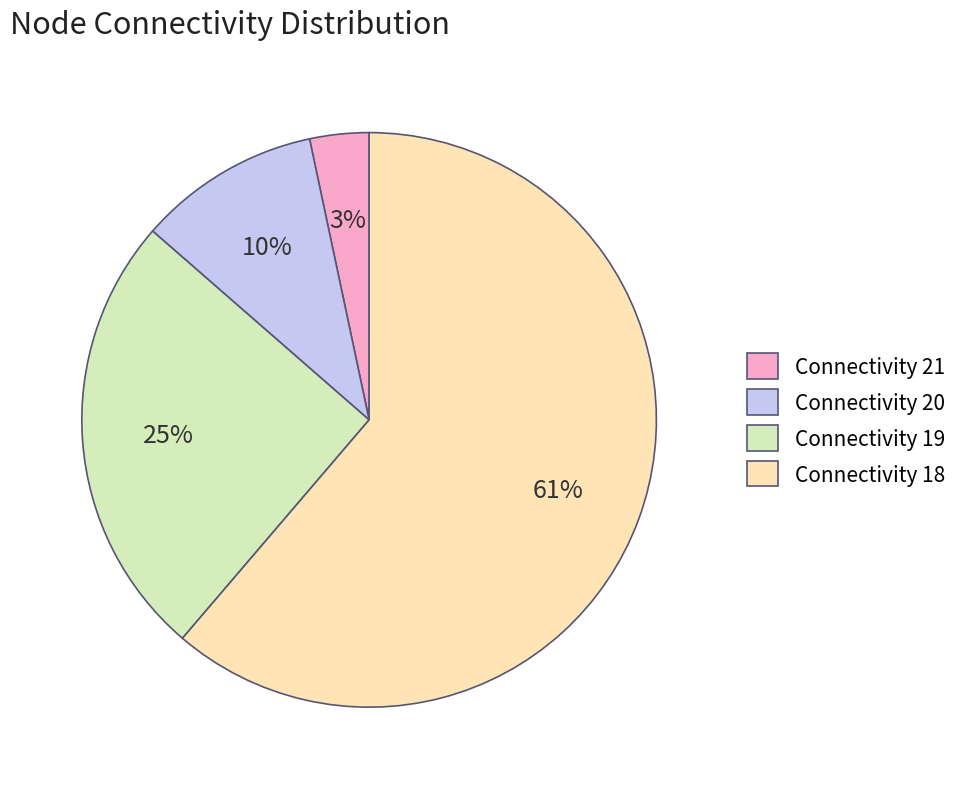

To the nearest percent, what is the combined percentage of Connectivity 19 and Connectivity 21?

28%